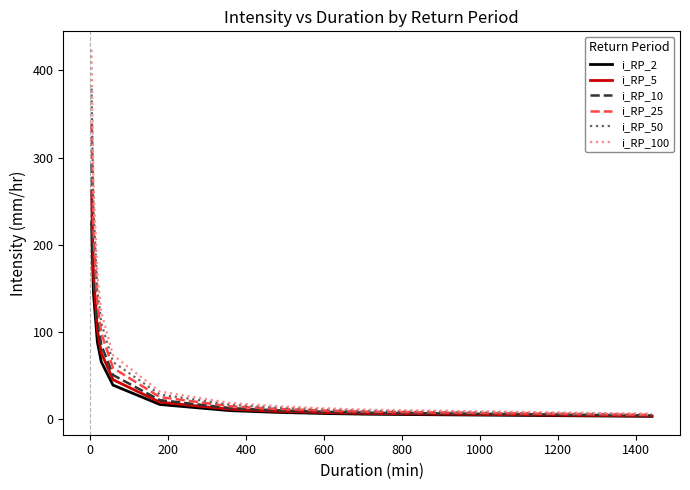

What is the highest value of the i_RP_100 series?

423.8